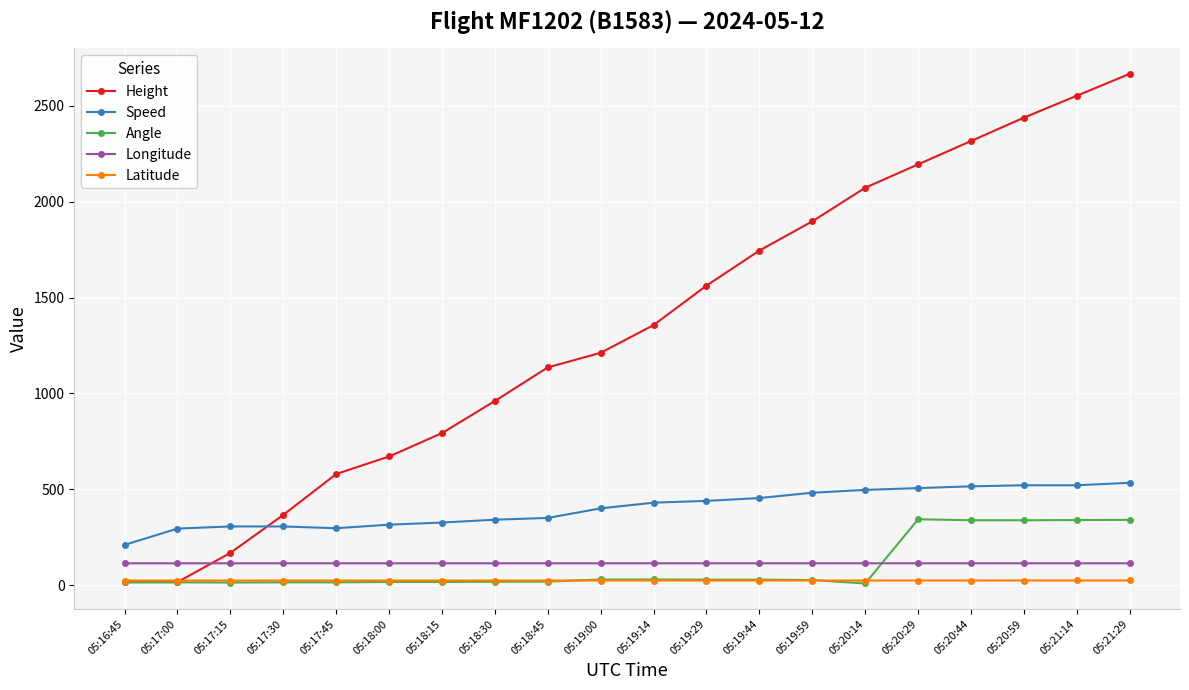

Rank the series at 05:20:44 from highest to lowest value.

Height, Speed, Angle, Longitude, Latitude